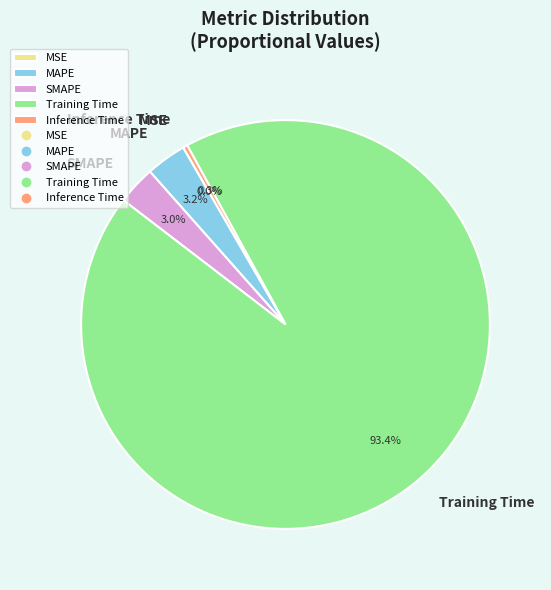

Is the sum of SMAPE and Inference Time greater than half?

No